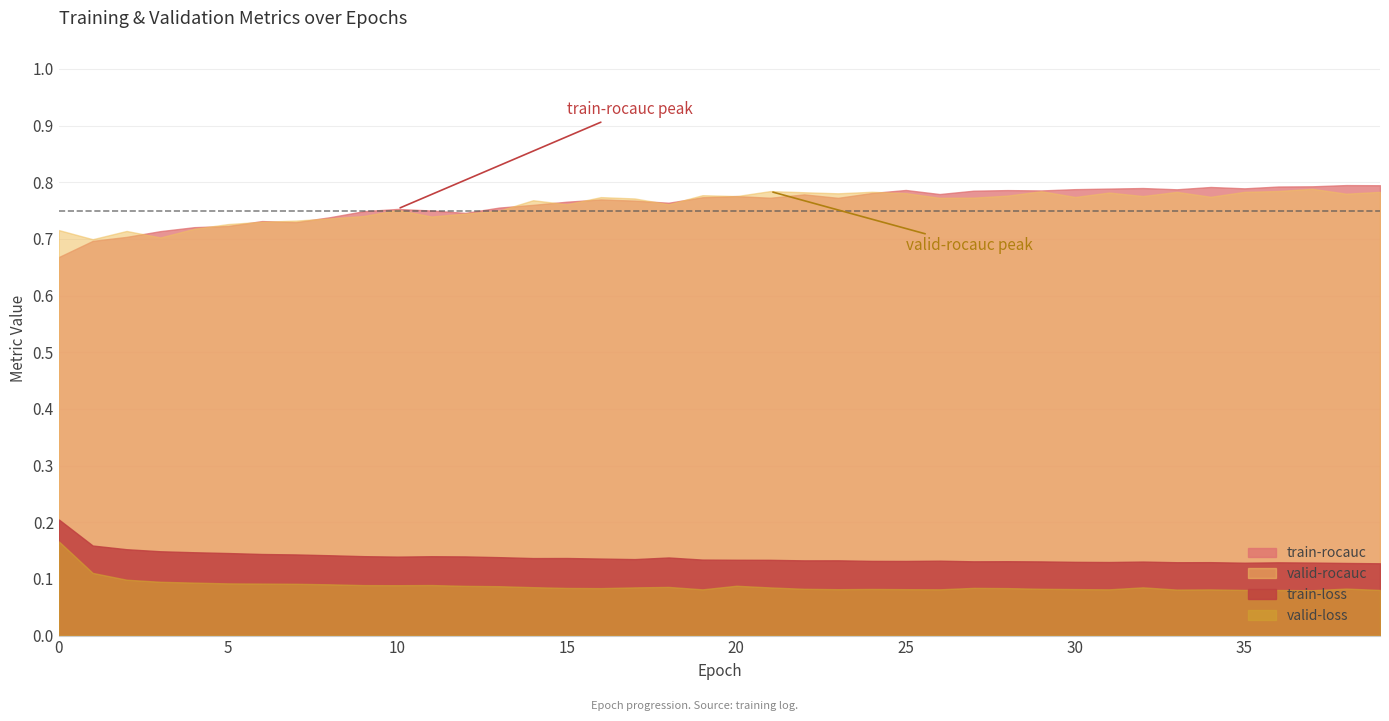

List the labels in order of valid-rocauc value, smallest first.

1, 3, 2, 0, 4, 5, 6, 7, 8, 11, 9, 12, 13, 10, 18, 15, 14, 17, 26, 27, 16, 30, 34, 20, 32, 28, 19, 38, 23, 25, 31, 22, 39, 33, 35, 24, 29, 21, 36, 37